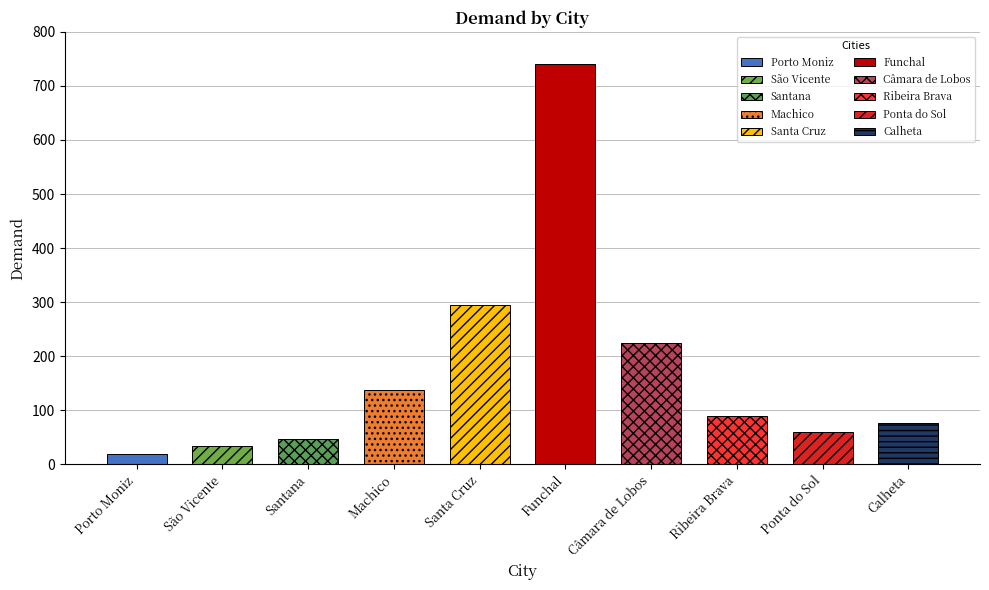

What is the minimum value shown in the chart?

18